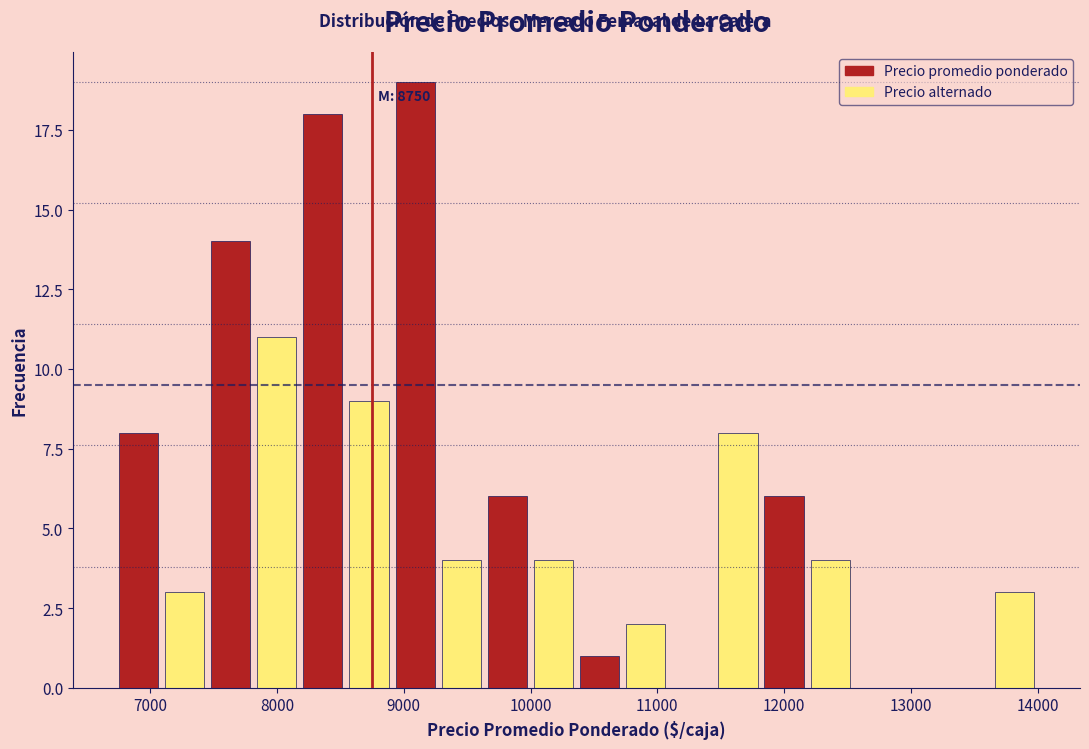

Around what value on the x-axis is the tallest bar? Give the approximate position of its centre, as read against the axis.

9100